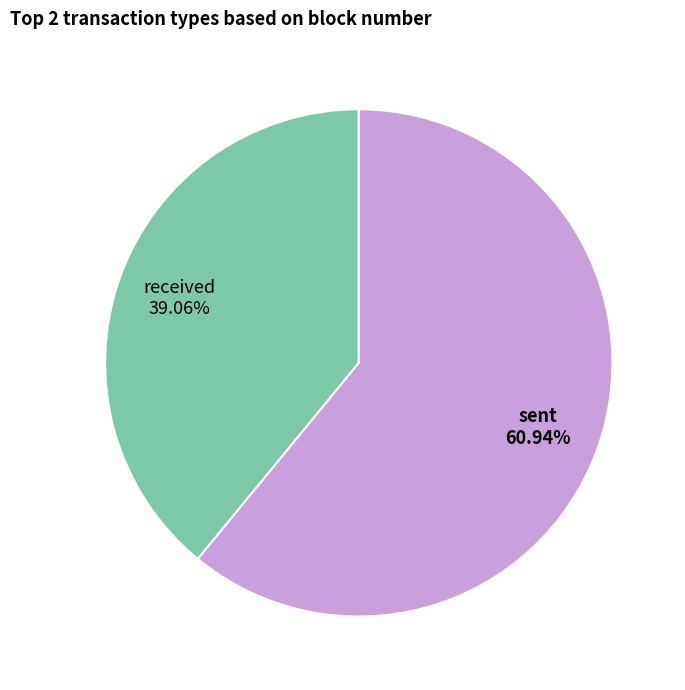

Which category accounts for the majority?

sent